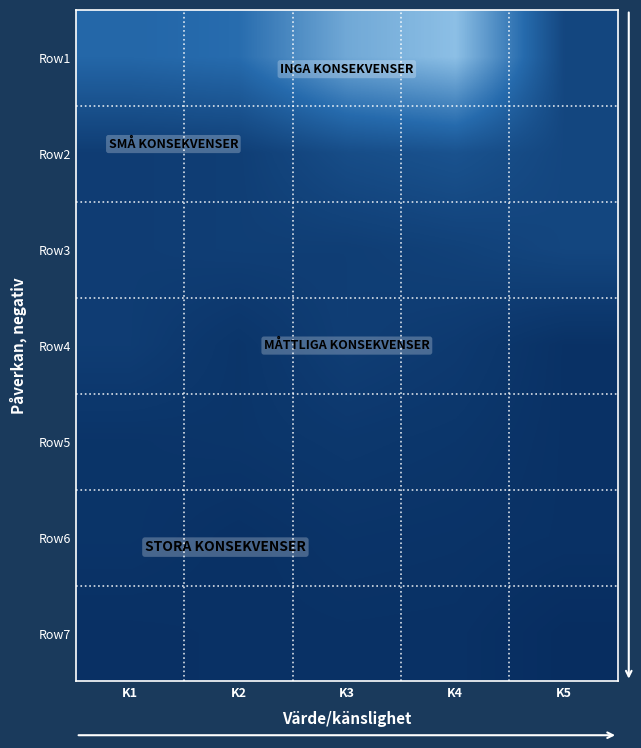

Reading left to right, what are all the values shown in this chart?

Row1: K1=9873.0	K2=10663.0	K3=17500.0	K4=20081.0	K5=4796.0
Row2: K1=3291.0	K2=3554.3	K3=5833.3	K4=6693.7	K5=4796.0
Row3: K1=3291.0	K2=3554.3	K3=3500.0	K4=4016.2	K5=4796.0
Row4: K1=3291.0	K2=2132.6	K3=3500.0	K4=2868.7	K5=1598.7
Row5: K1=1974.6	K2=2132.6	K3=2500.0	K4=2231.2	K5=1598.7
Row6: K1=1974.6	K2=1523.3	K3=1944.4	K4=1825.5	K5=1598.7
Row7: K1=1410.4	K2=1523.3	K3=1590.9	K4=1544.7	K5=959.2